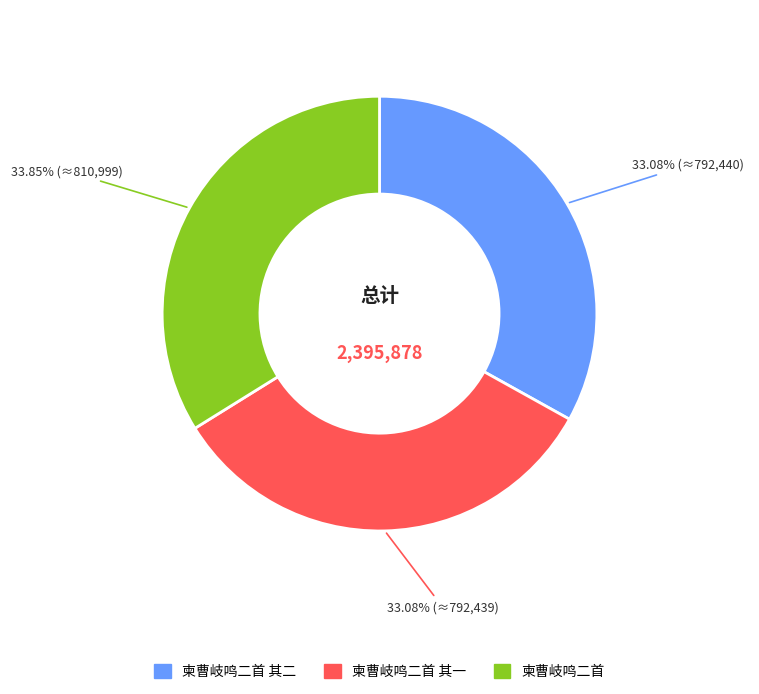

Is there any slice that represents more than half of the pie?

No